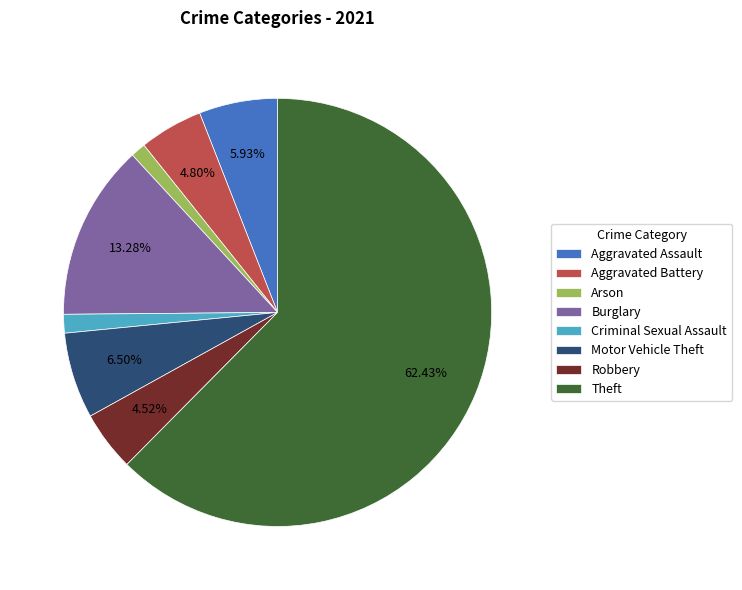

Is Theft the majority of the pie?

Yes